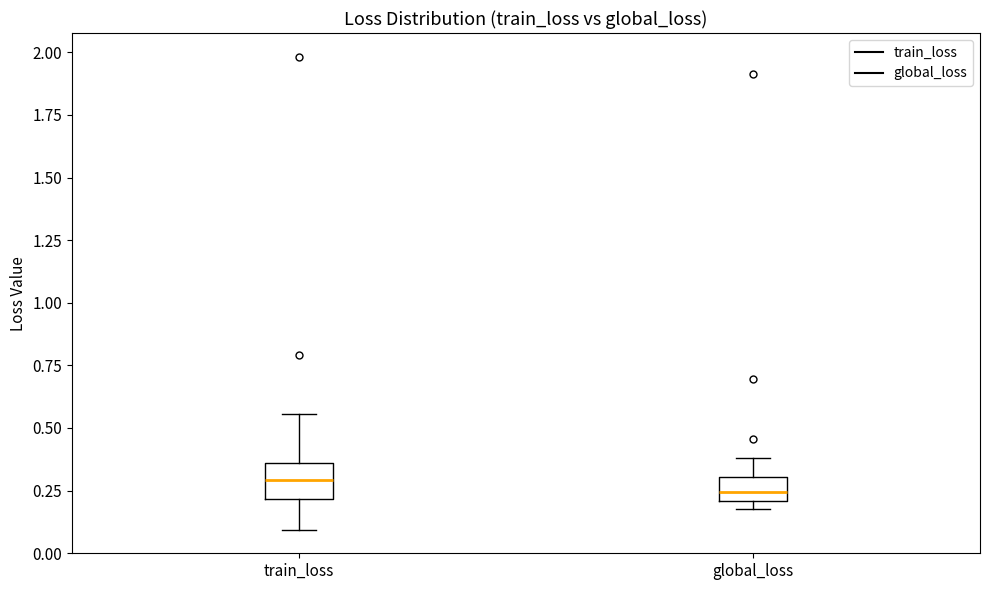

Reading left to right, read every box against the y-axis: the position of its median line, the range the box covers, and the ends of its whiskers. The values are not printed on the chart, so give them approximately, as read against the axis.

train_loss: median 0.30, box 0.20 to 0.35, whiskers 0.10 to 0.55
global_loss: median 0.25, box 0.20 to 0.30, whiskers 0.20 (just below the box's lower edge) to 0.40